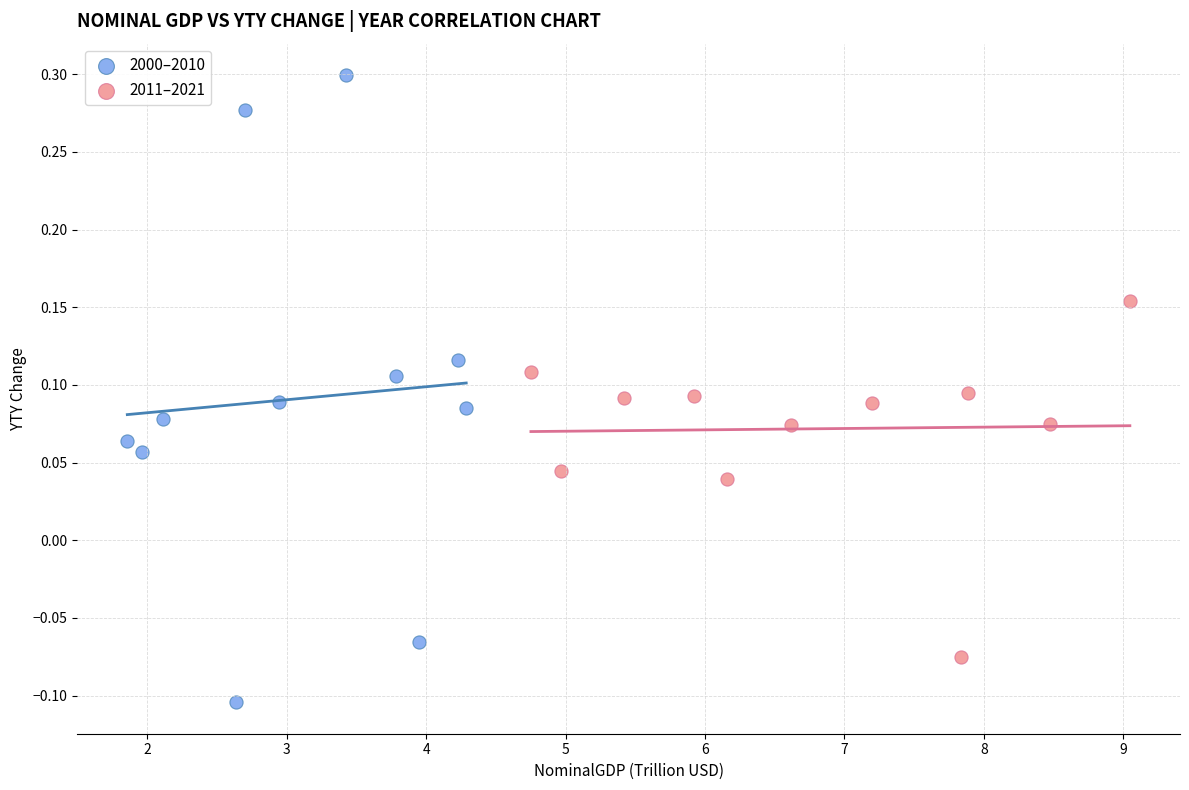

Which series reaches the maximum Y coordinate?

2000–2010